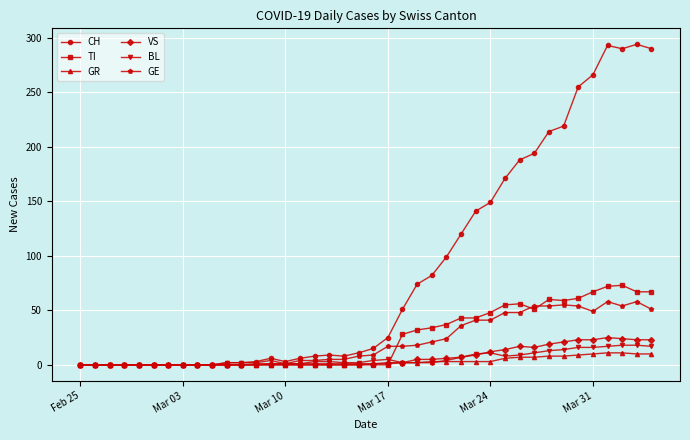

How many distinct data groups are displayed?

6